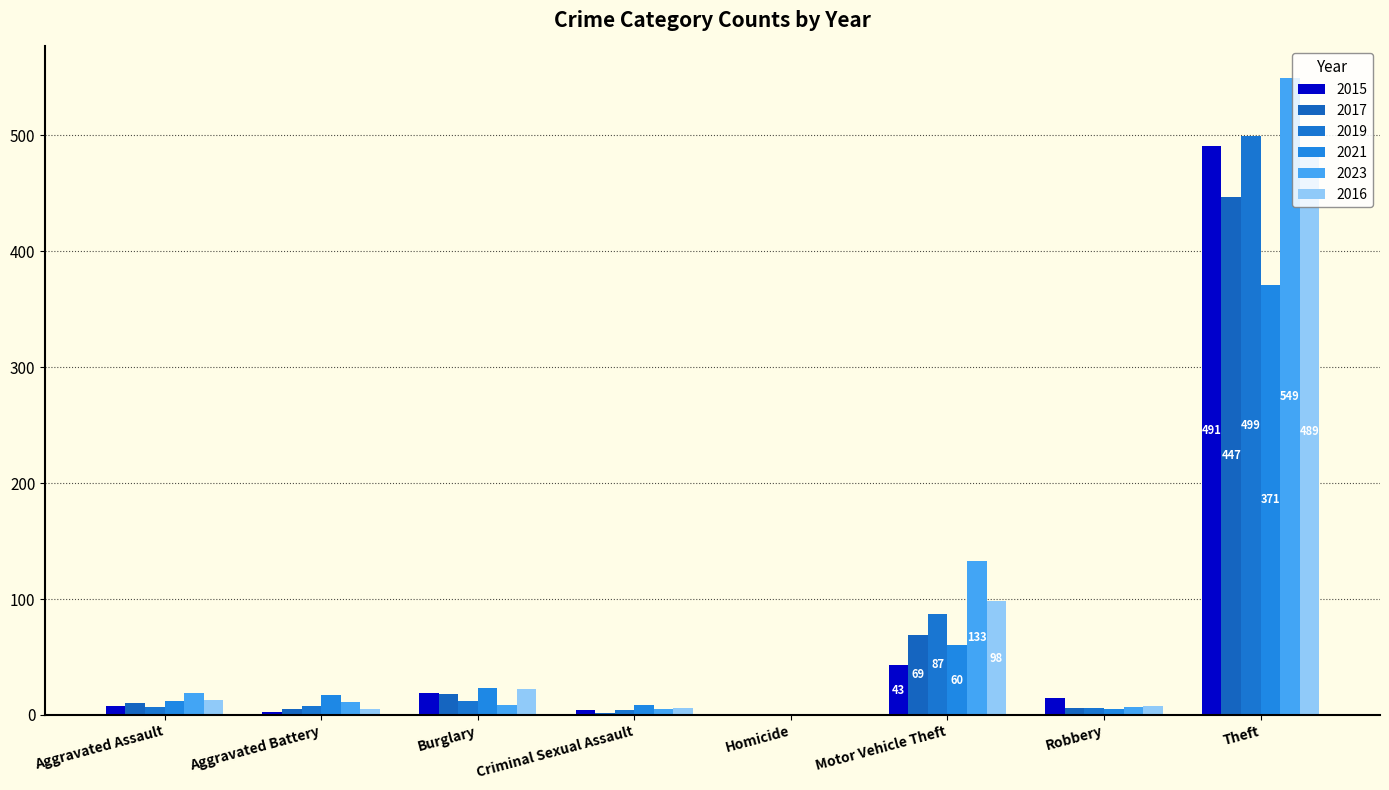

Count the number of data series in this chart.

6